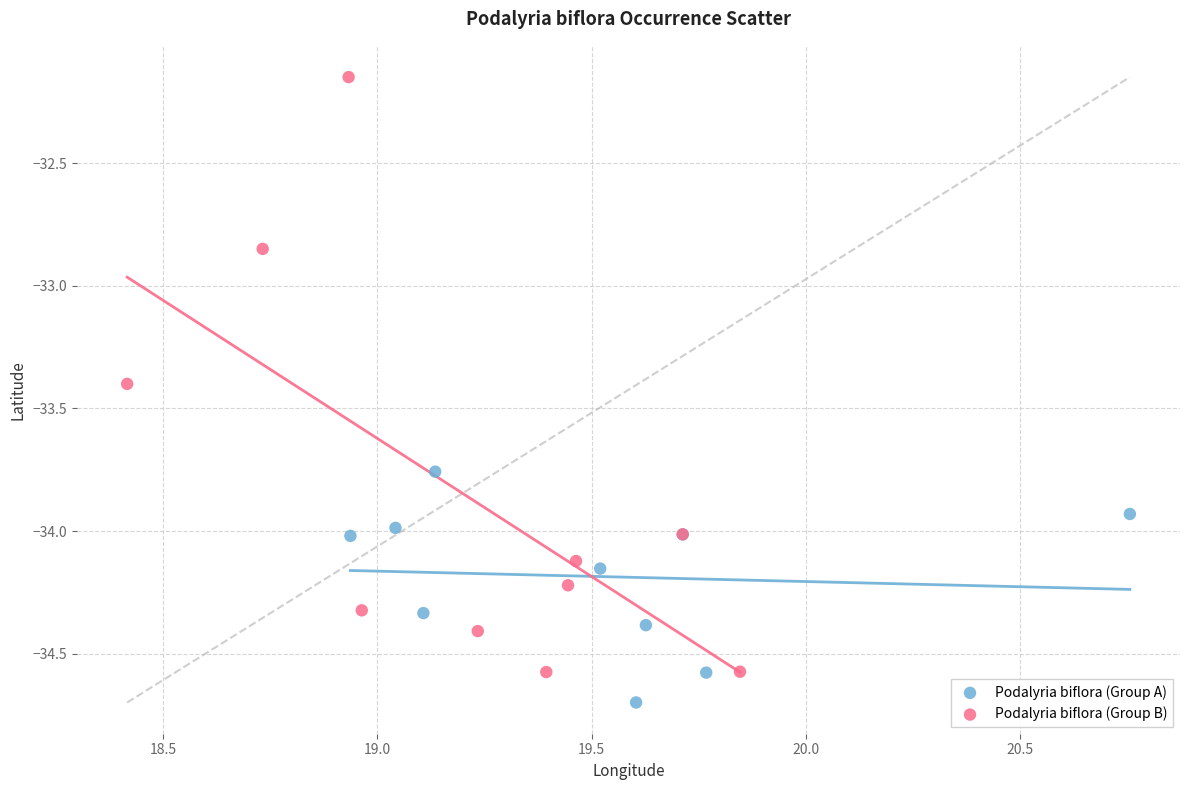

Which series contains the highest Y value?

Podalyria biflora (Group B)